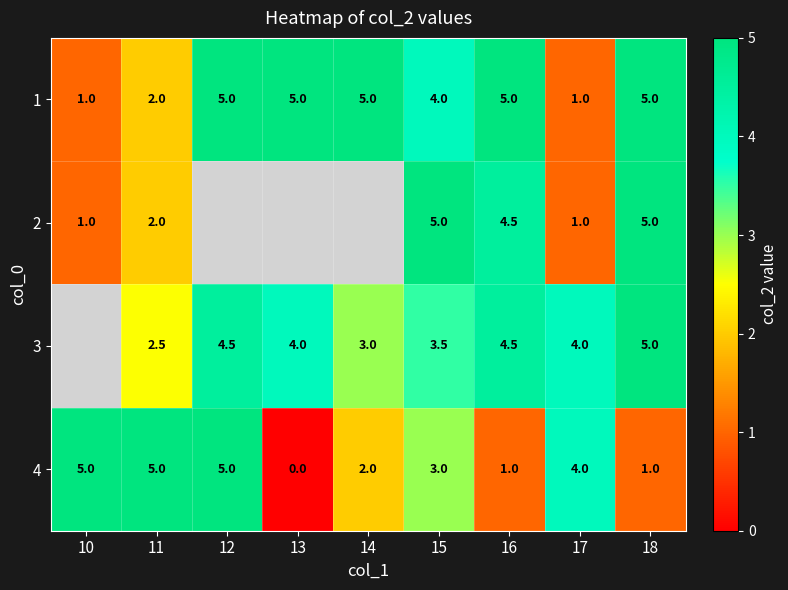

What is the maximum value shown in the chart?

5.0